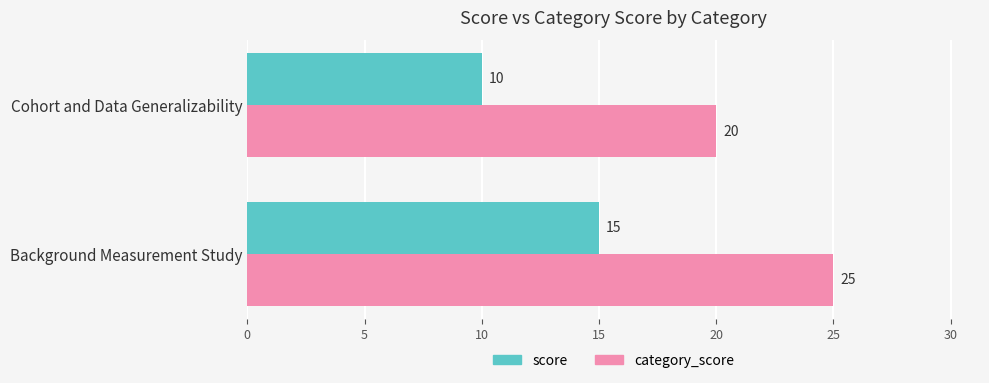

What is the sum of all category_score values?

45